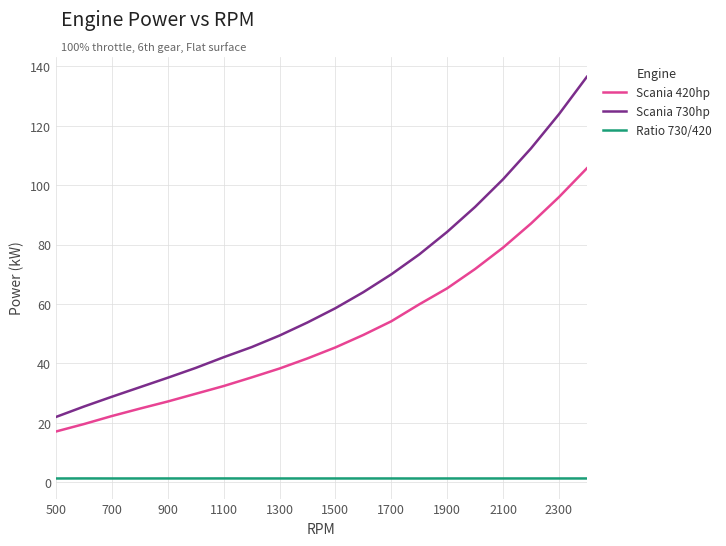

Which series has the widest spread of values?

Scania 730hp